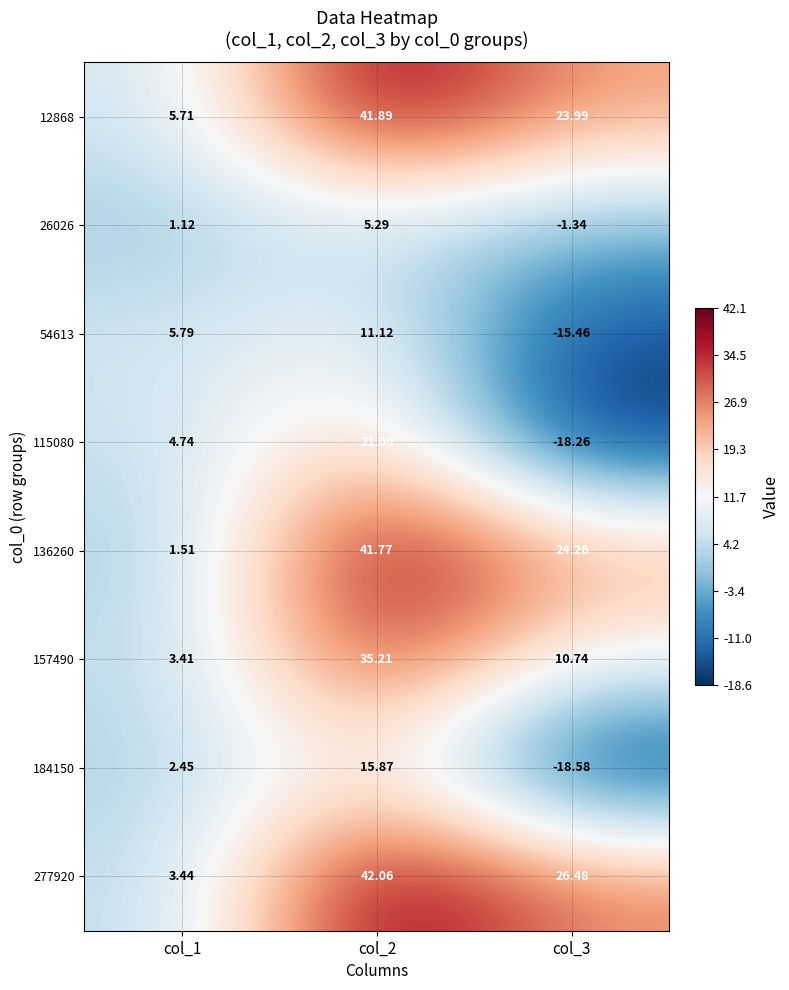

Which series changed the most between col_2 and col_3?

115080